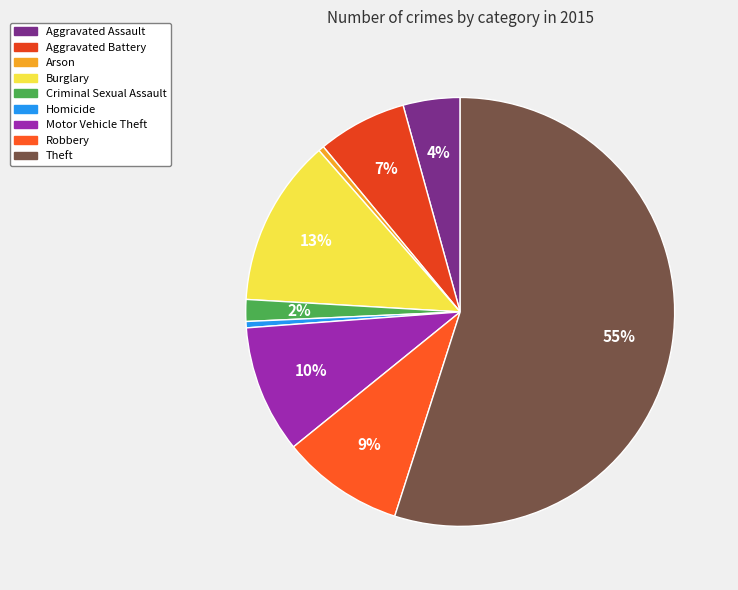

Is it true that Burglary is 5% of the pie?

False